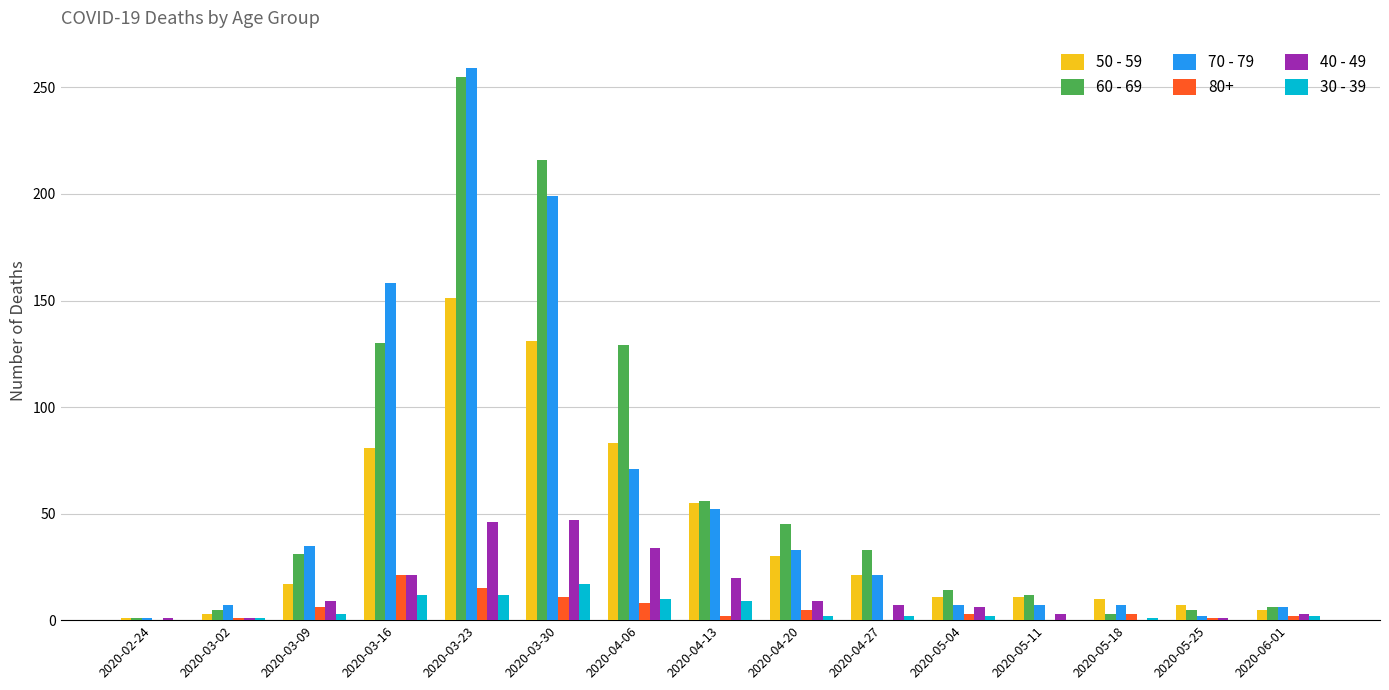

How many groups of bars are there?

15